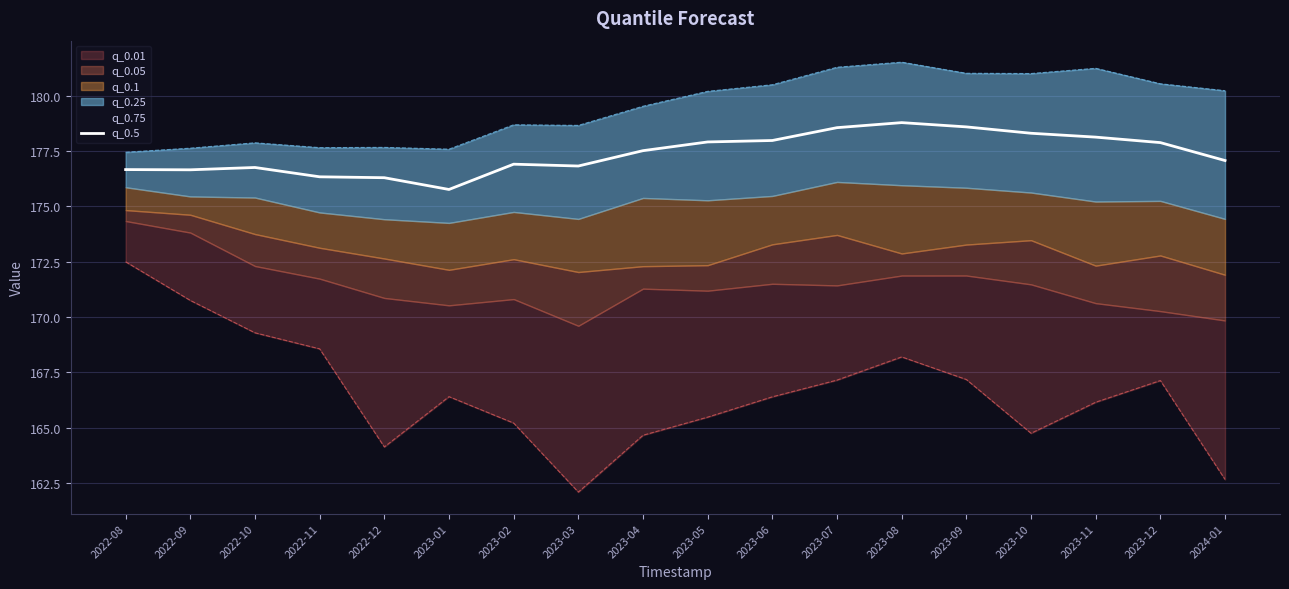

Is it true that q_0.5 equals 176.9 at 2023-02?

True